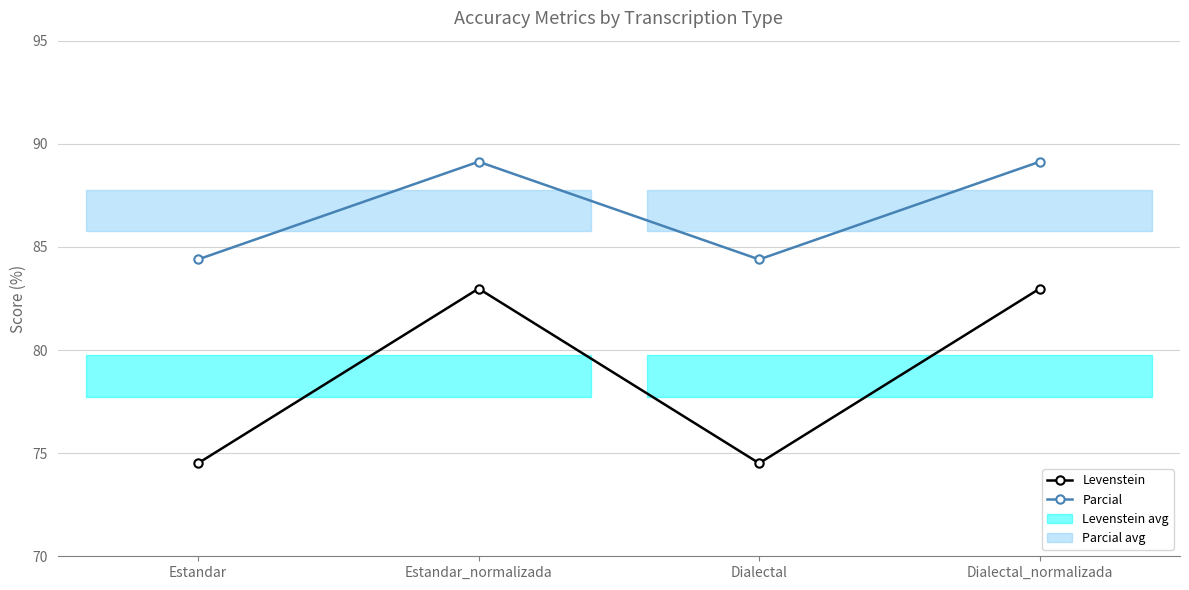

What is the lowest value of the Levenstein series?

74.5